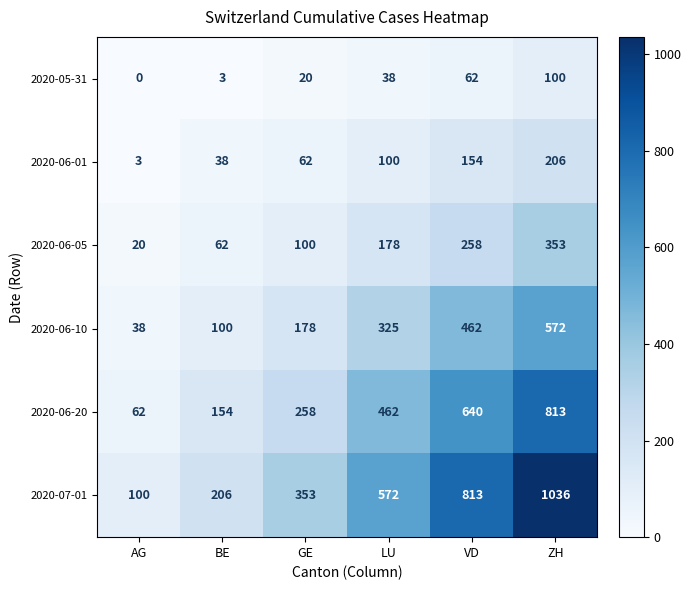

Which series has the largest total across all categories?

2020-07-01